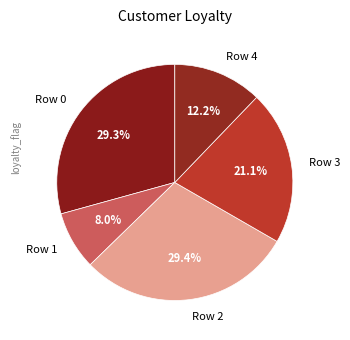

What portion of the pie excludes Row 2?

70.6%